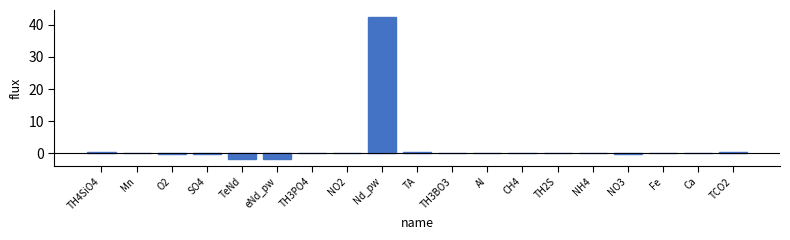

Which label corresponds to the largest value in the chart?

Nd_pw